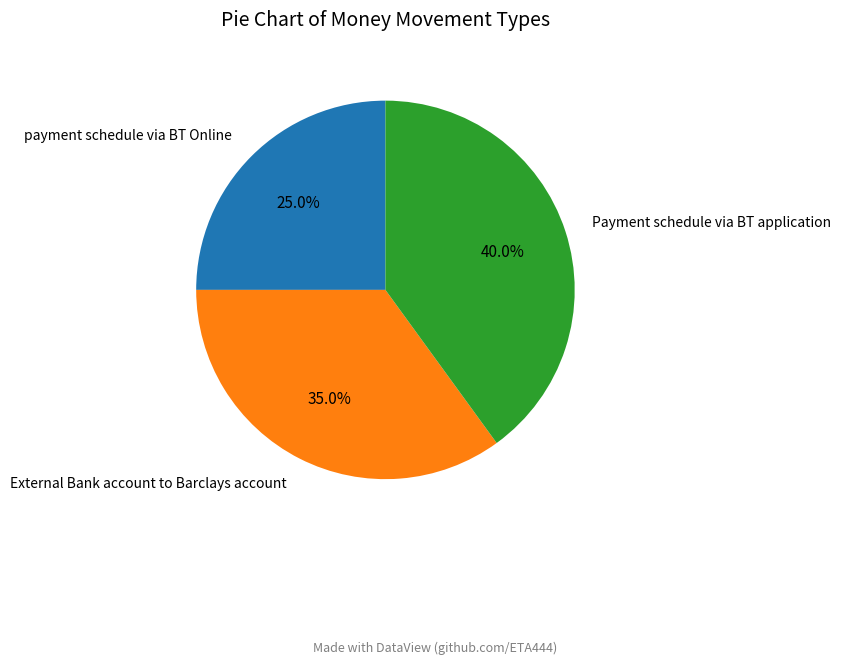

Combined, what portion of the pie is External Bank account to Barclays account and payment schedule via BT Online?

60.0%